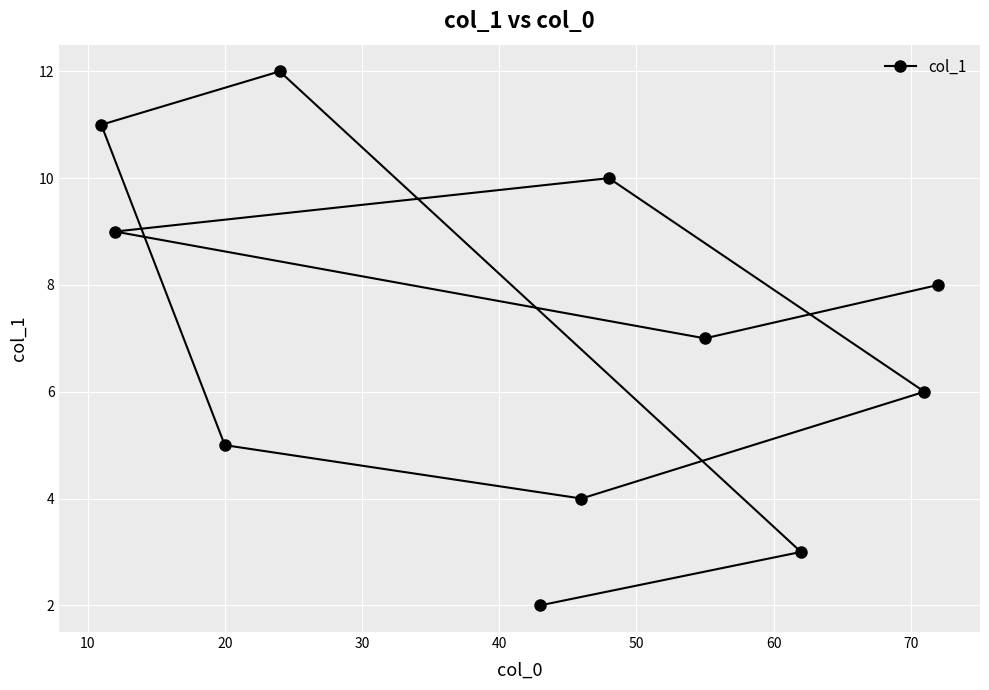

What is the greatest value displayed?

12